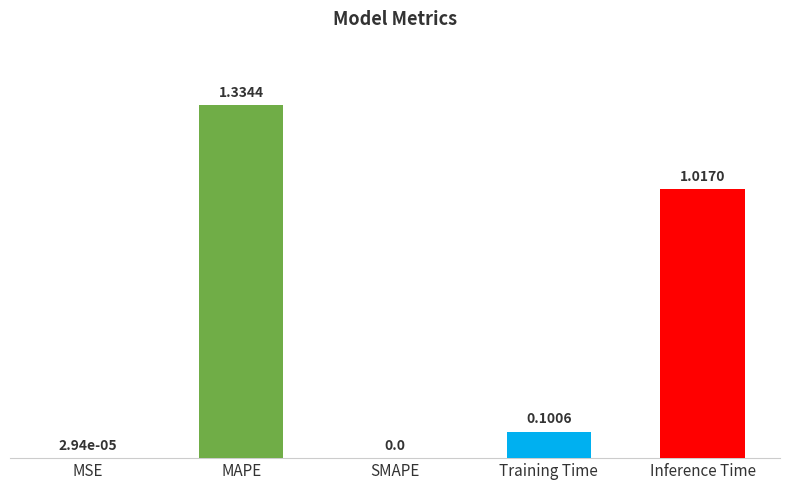

What is the sum of all values?

2.5